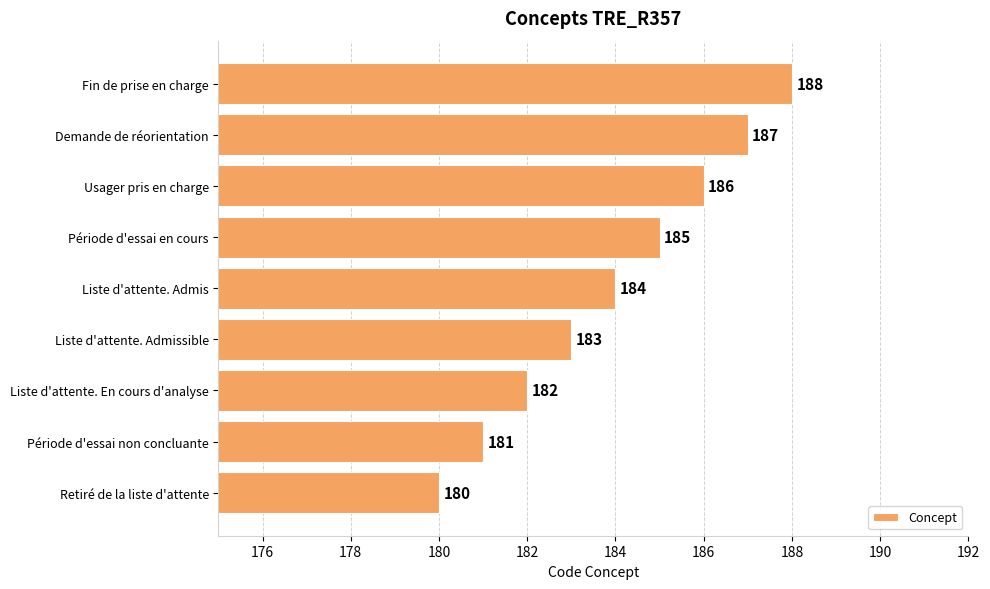

How many values are between 182 and 186?

5